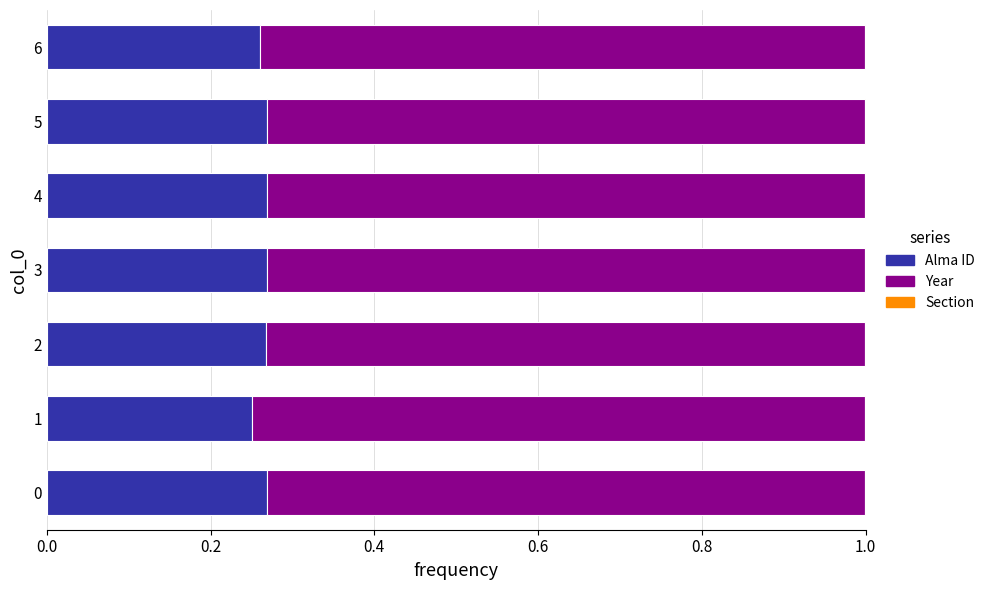

How many series are shown in this chart?

3